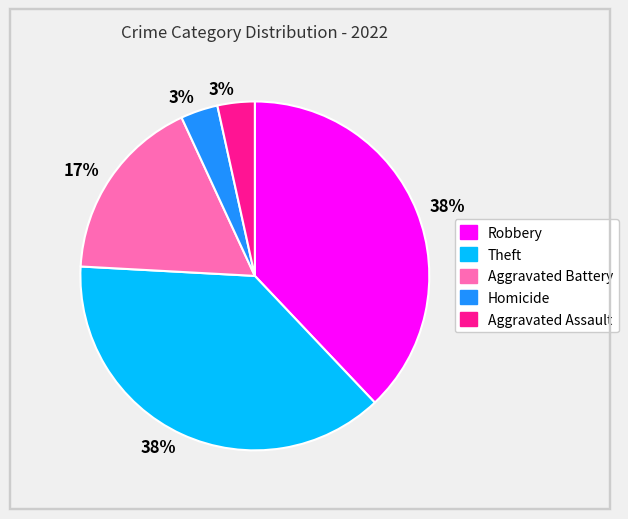

True or false: Aggravated Battery accounts for 9% of the total.

False